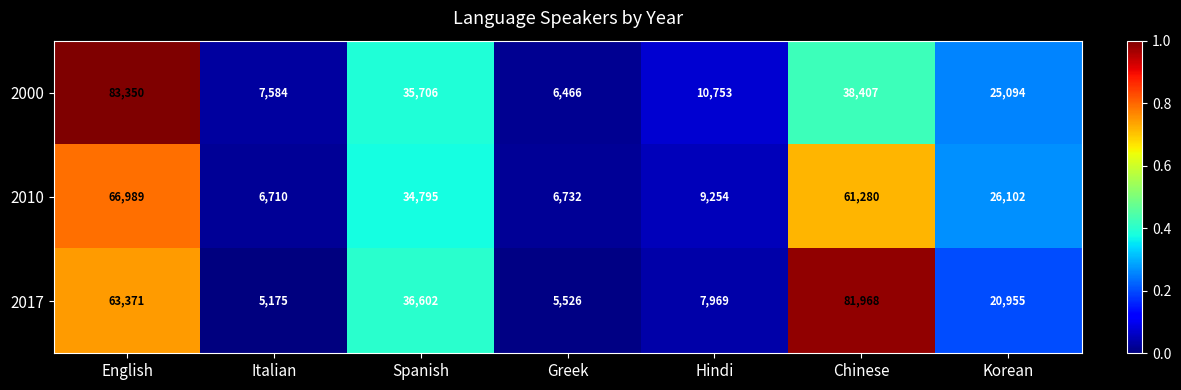

Is it true that 2000 equals 50457 at Chinese?

False